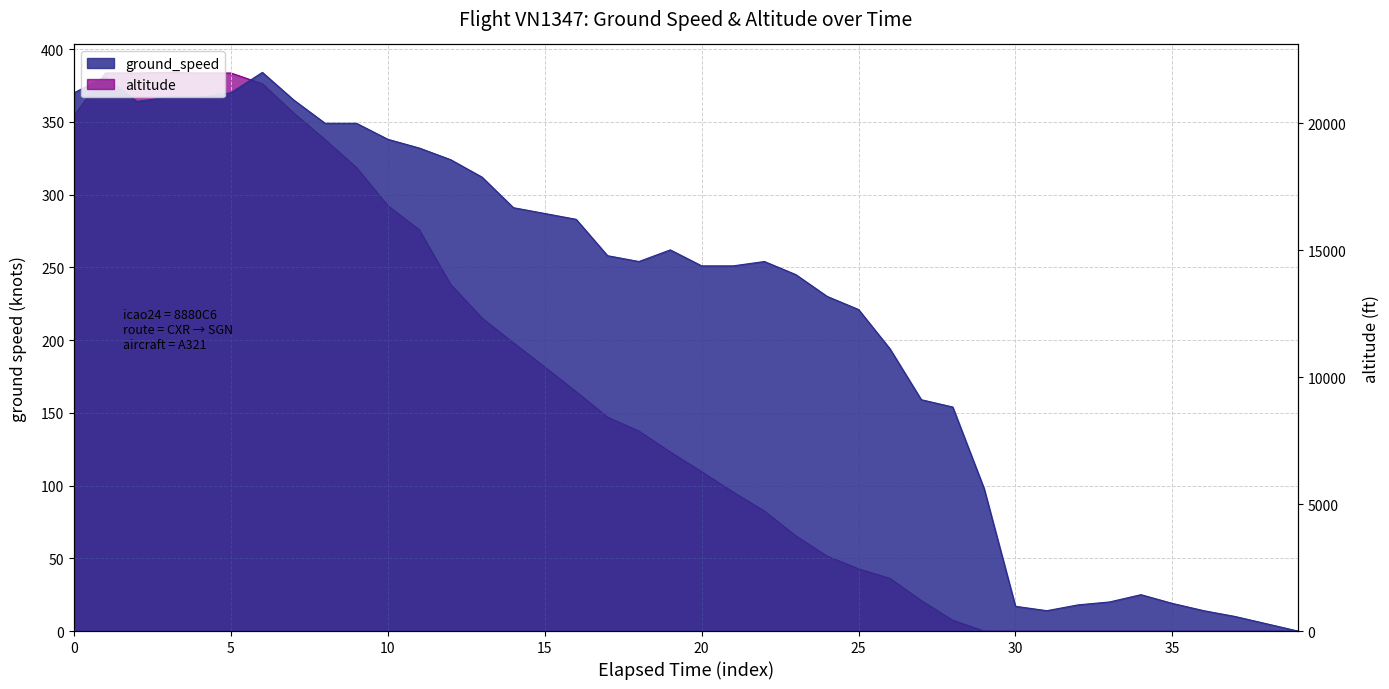

Rank the series by their maximum value, from lowest to highest.

altitude, ground_speed